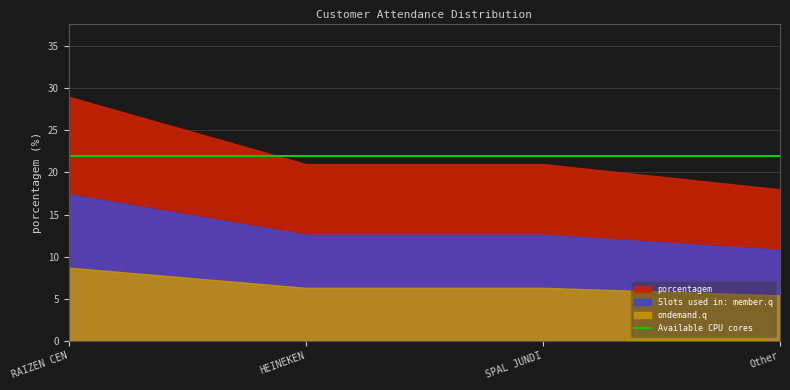

Rank the categories by value from highest to lowest.

RAIZEN CENTRO-SUL PAULISTA S.A, HEINEKEN, SPAL JUNDIAÍ, Other